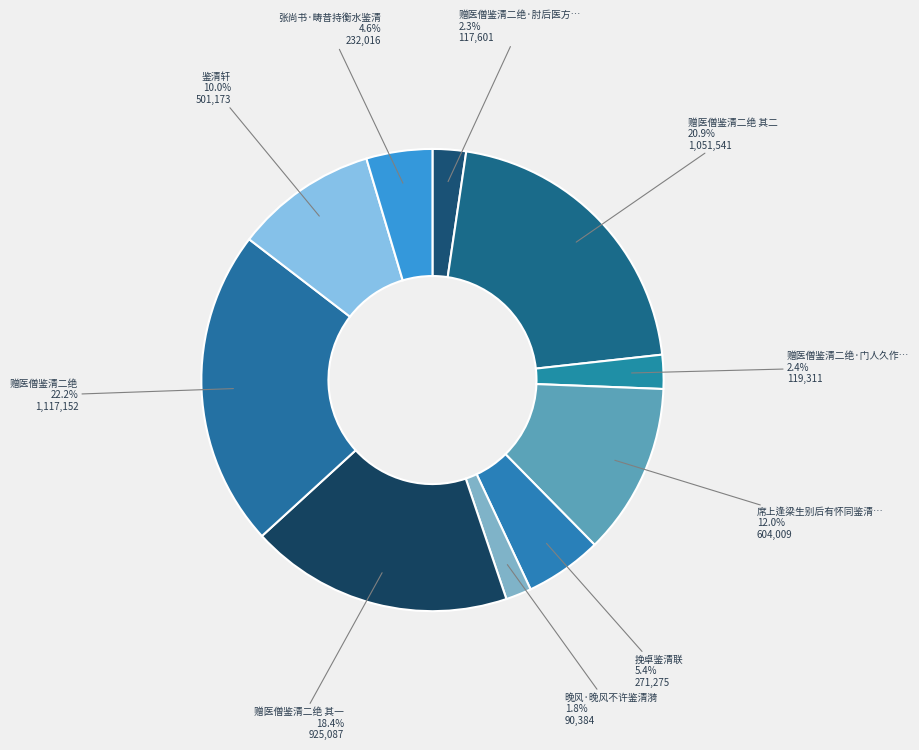

Count the number of slices in the pie.

10